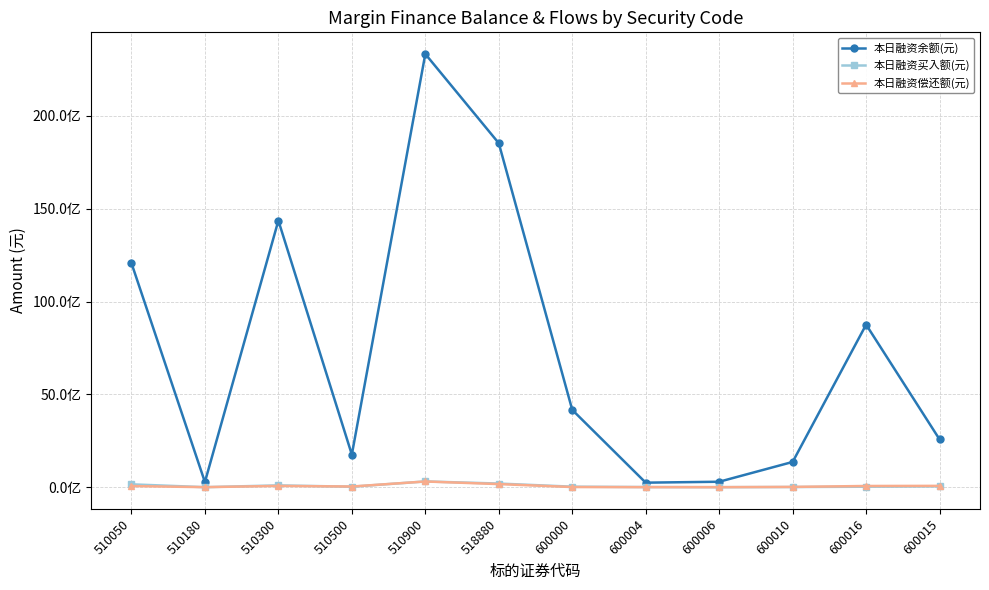

Is this an area chart (filled region under the line)?

No